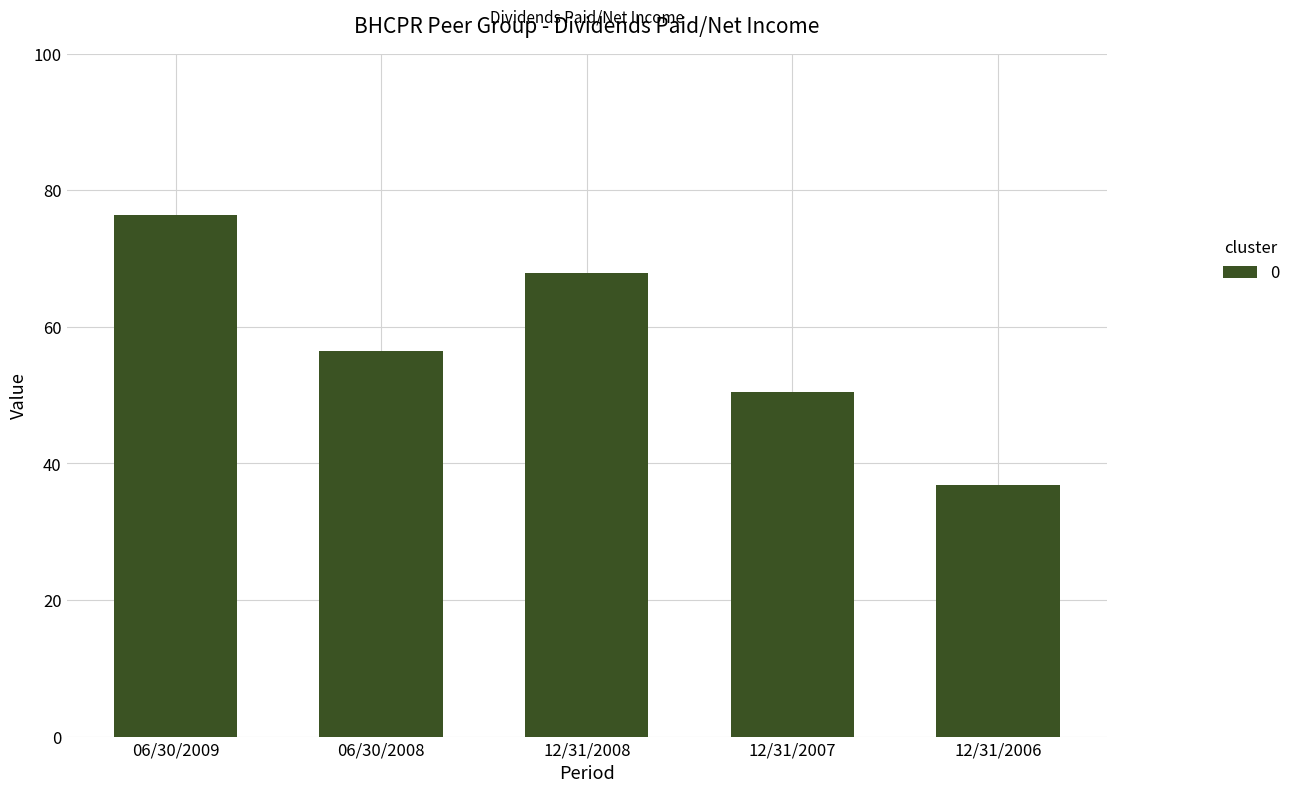

At which label does the data first exceed 56?

06/30/2009